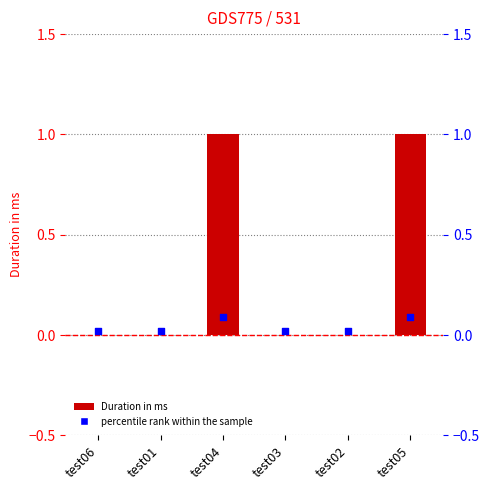

At how many categories does at least one series exceed 0?

6